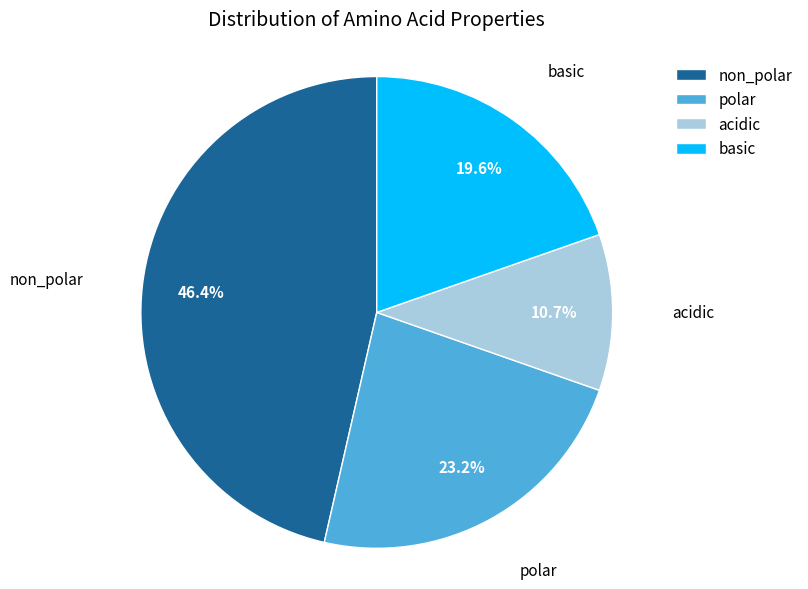

How many slices are in this pie chart?

4